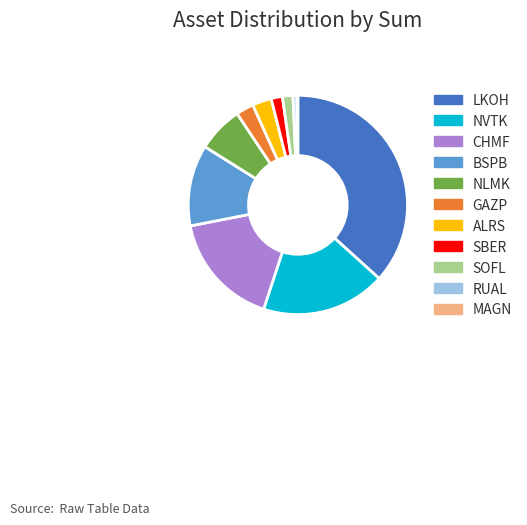

Which category has the biggest portion of the pie?

LKOH